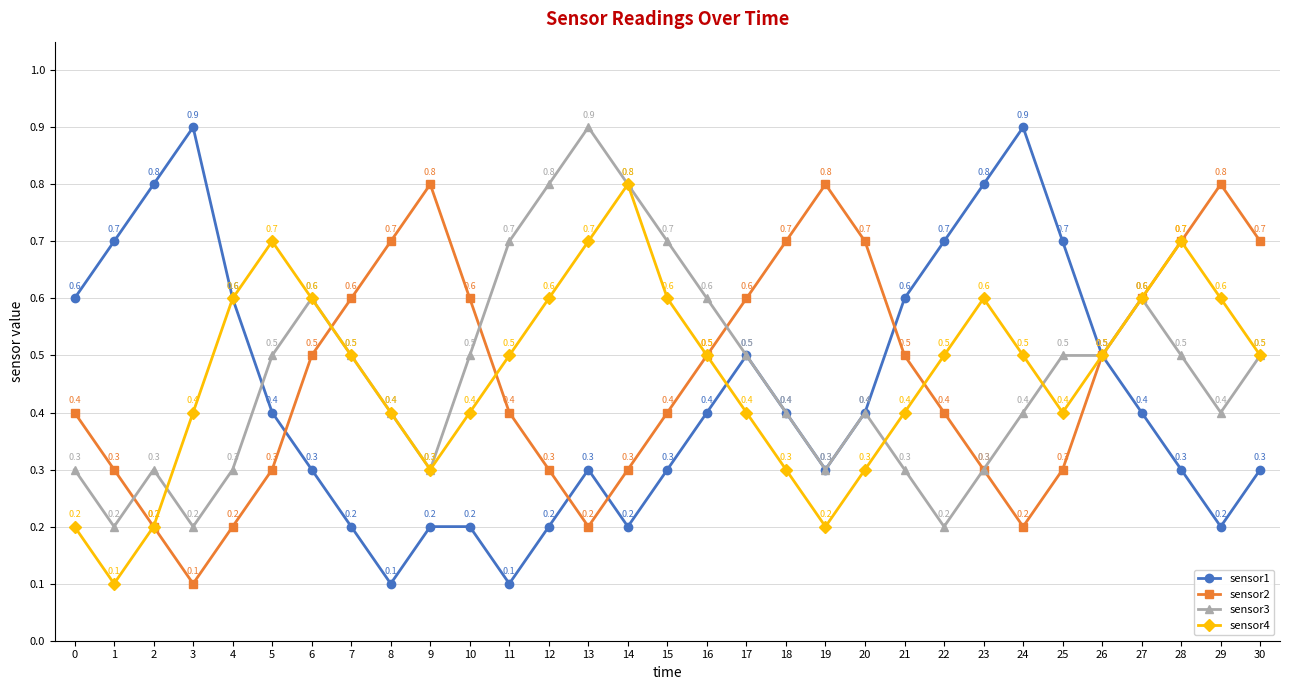

Where is the first local minimum for sensor4?

1